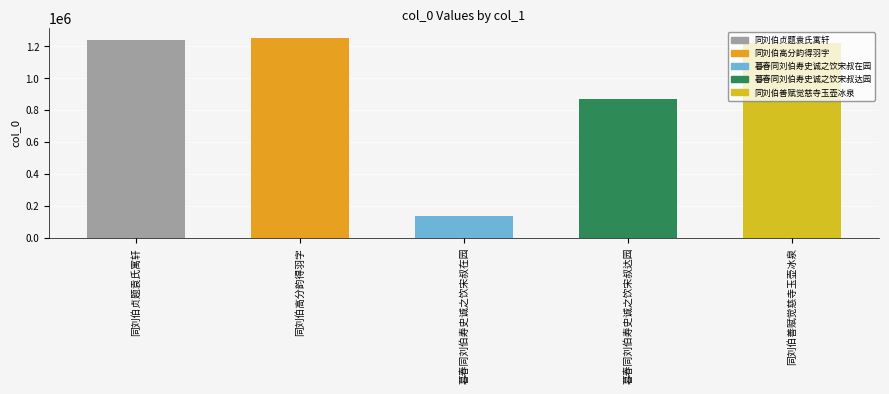

Rank the categories by value from lowest to highest.

暮春同刘伯寿史诚之饮宋叔在园, 暮春同刘伯寿史诚之饮宋叔达园, 同刘伯善赋觉慈寺玉壶冰泉, 同刘伯贞题袁氏寓轩, 同刘伯高分韵得羽字